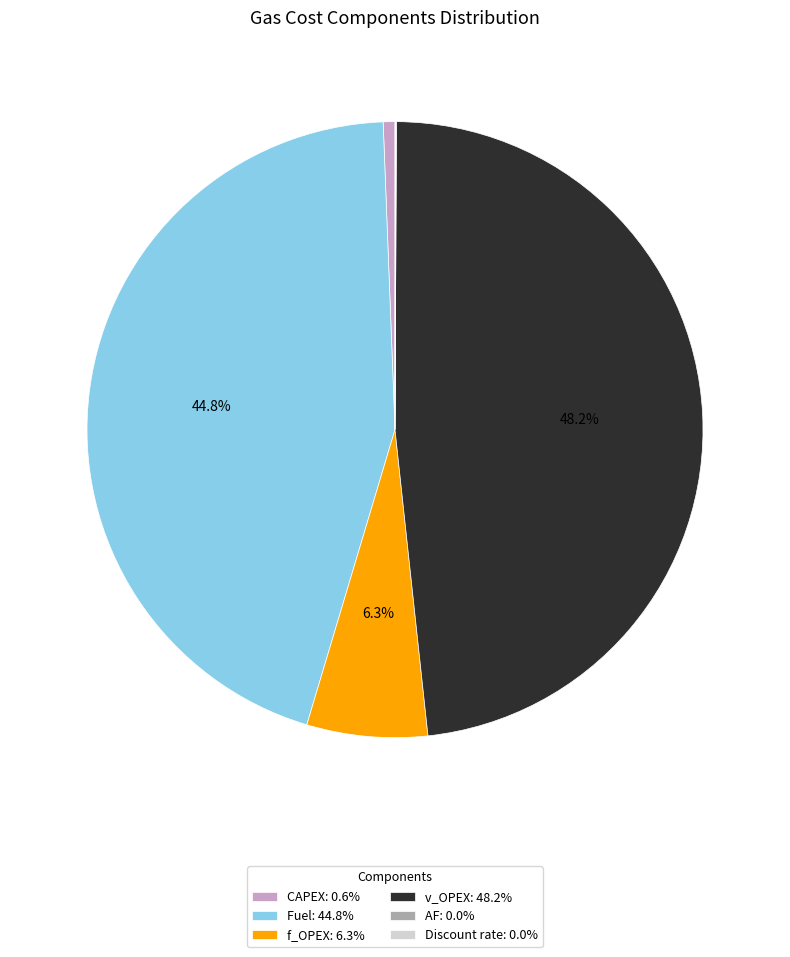

Which has a higher value, Fuel: 44.8% or v_OPEX: 48.2%?

v_OPEX: 48.2%